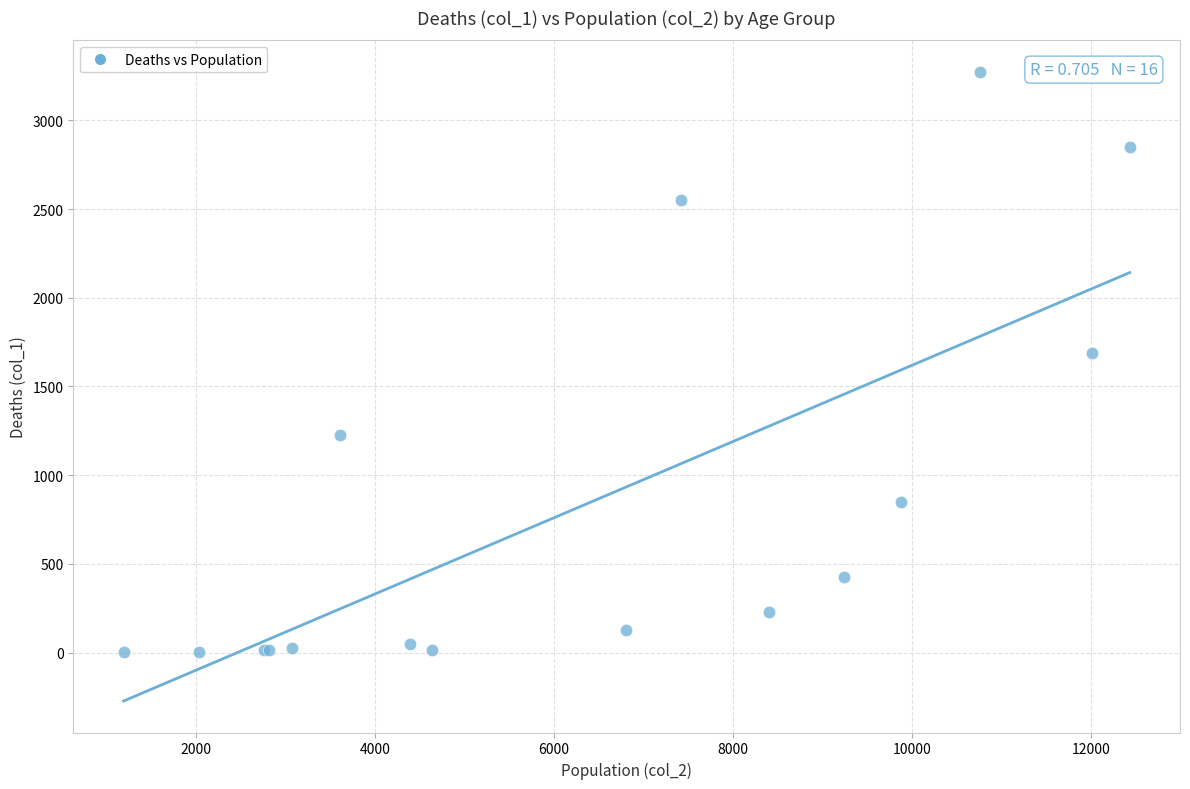

What Y value in the scatter plot is closest to 1638?

1690